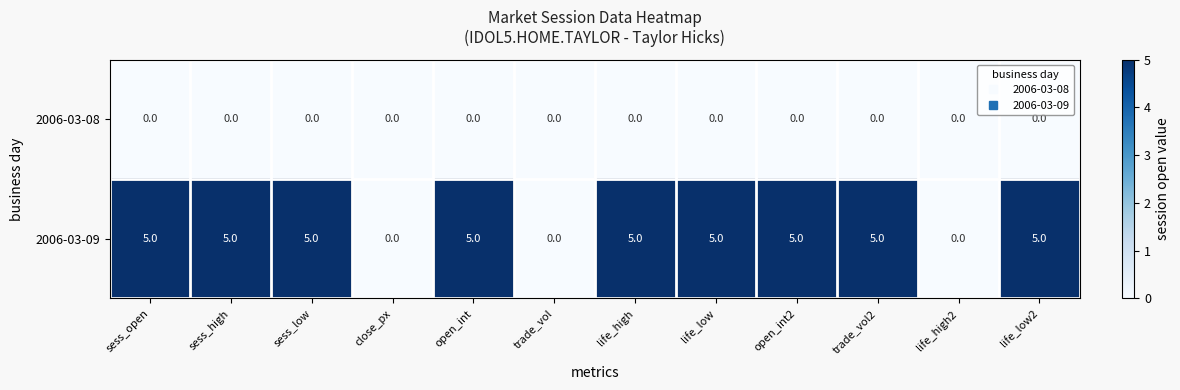

At trade_vol2, list the series in order from largest to smallest.

2006-03-09, 2006-03-08